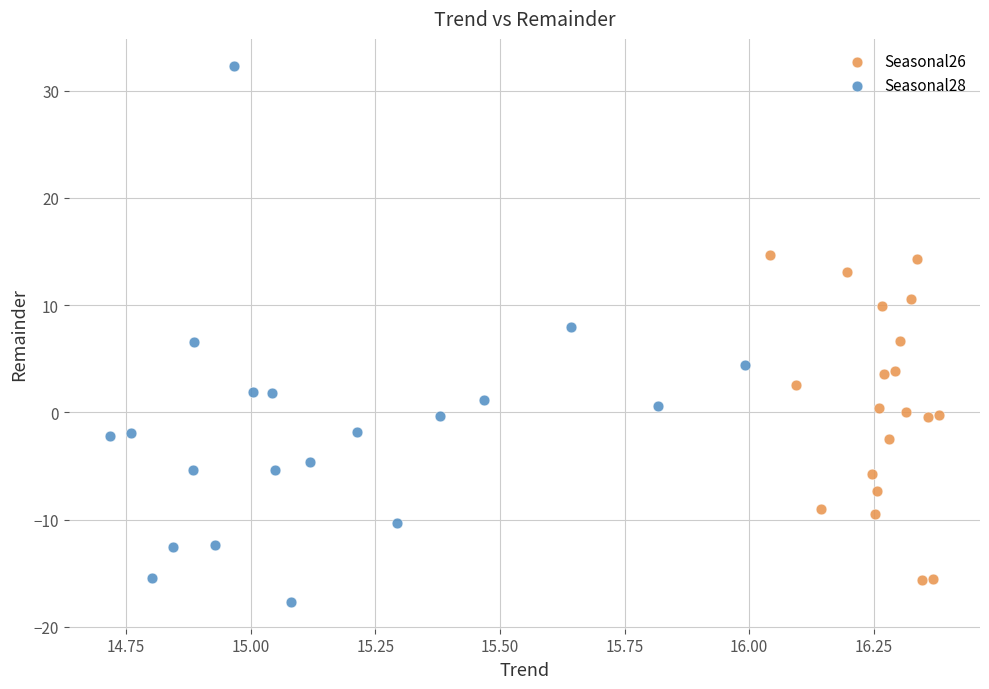

Which series contains the highest Y value?

Seasonal28